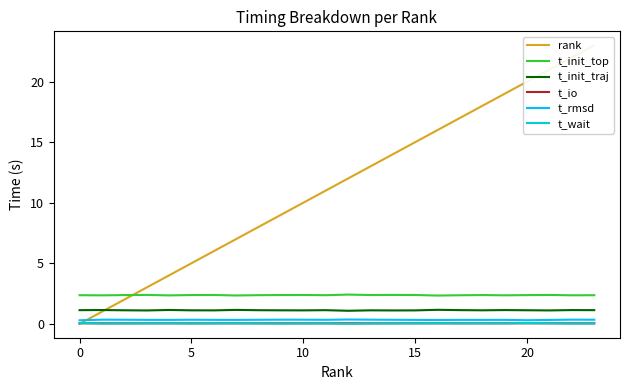

Is it true that t_init_top equals 4.1 at 0?

False